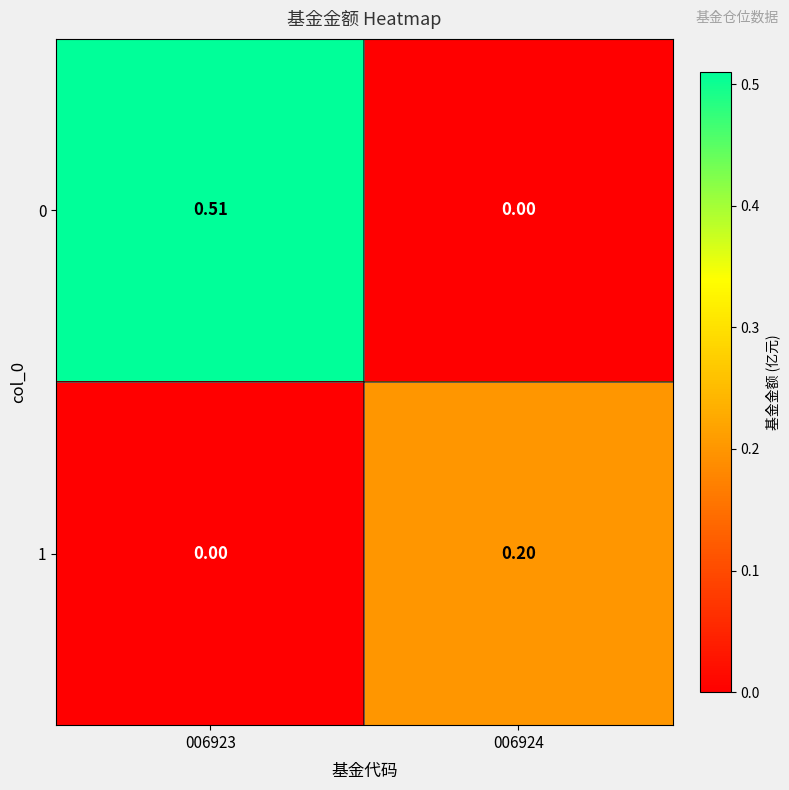

Is the value of 1 at 006924 greater than the value of 0 at 006924?

Yes